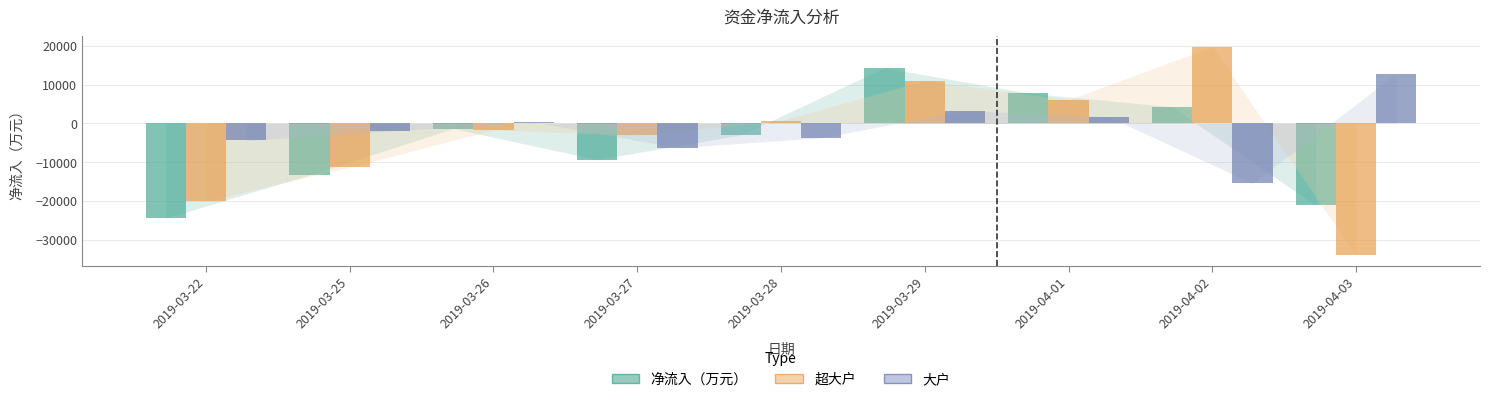

What is the minimum value for 大户?

-15491.9